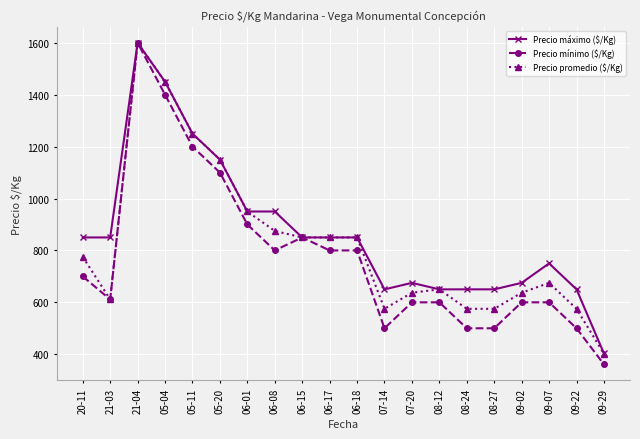

What is the sum of the Precio mínimo ($/Kg) values at 08-24 and 05-11?

1700